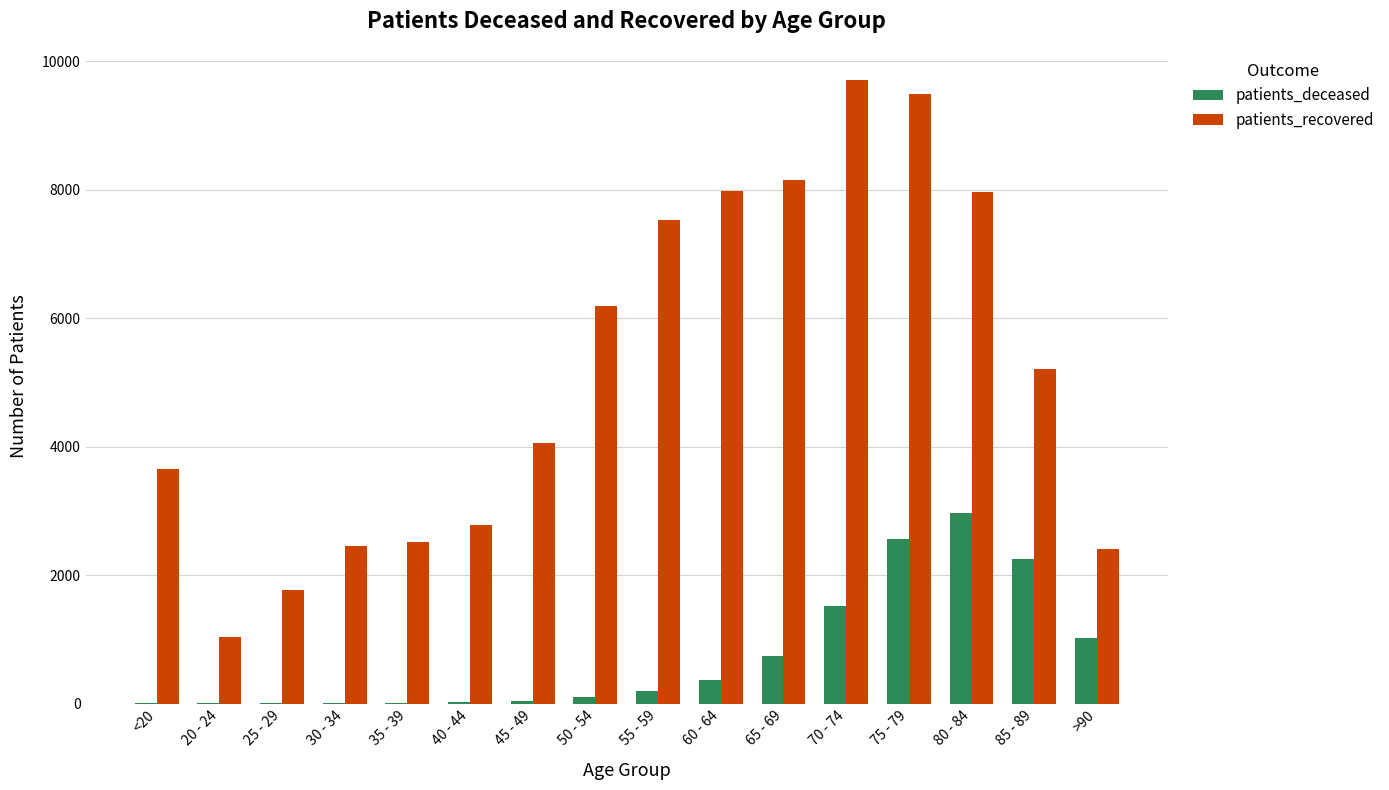

Count the number of data series in this chart.

2